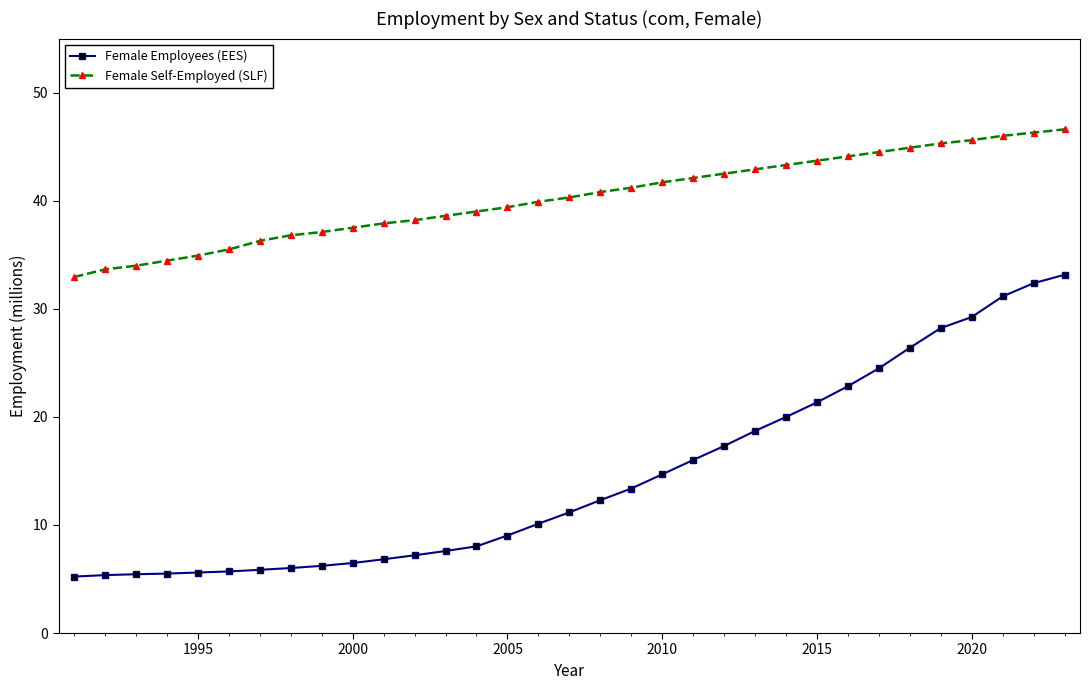

List the series in order of their peak value, highest first.

Female Self-Employed (SLF), Female Employees (EES)